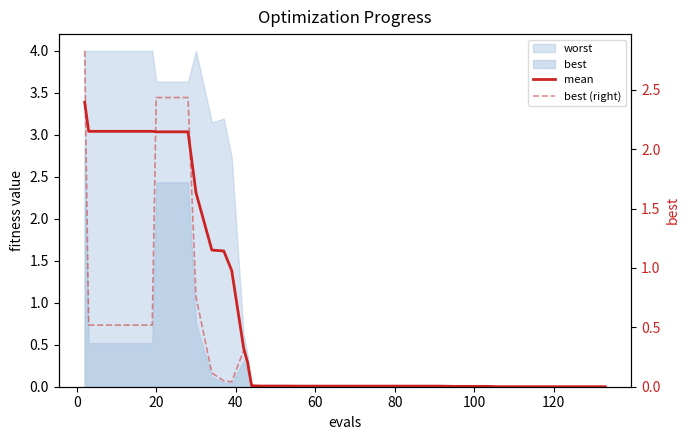

The mean series shows 0.0 at 26. True or false?

False